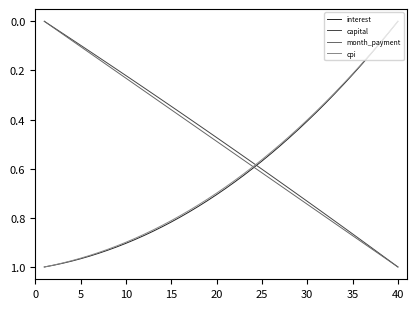

What is the difference between the maximum and minimum values in the cpi series?

1.0